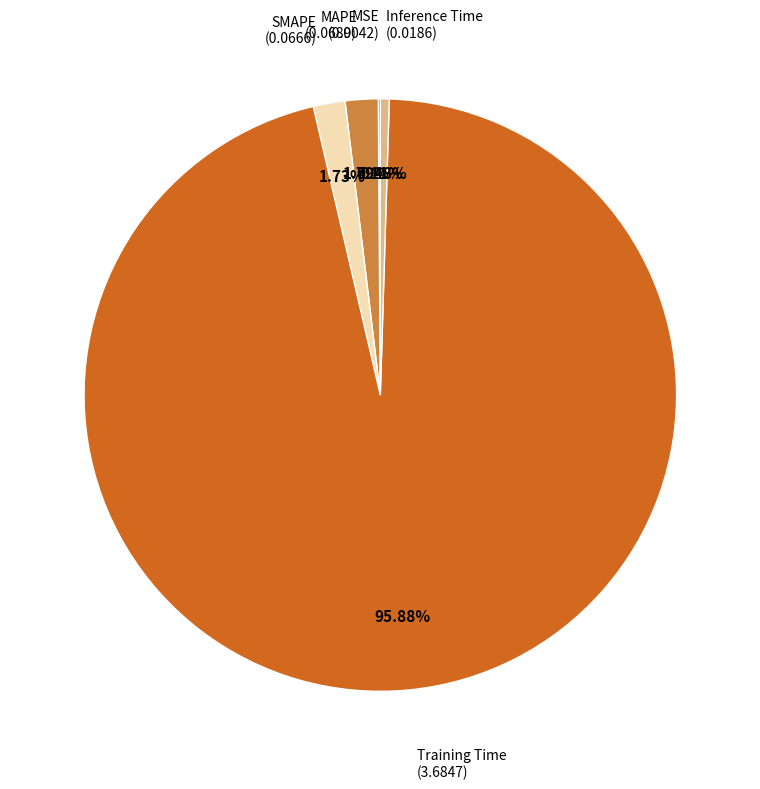

Is there a majority slice in this chart?

Yes